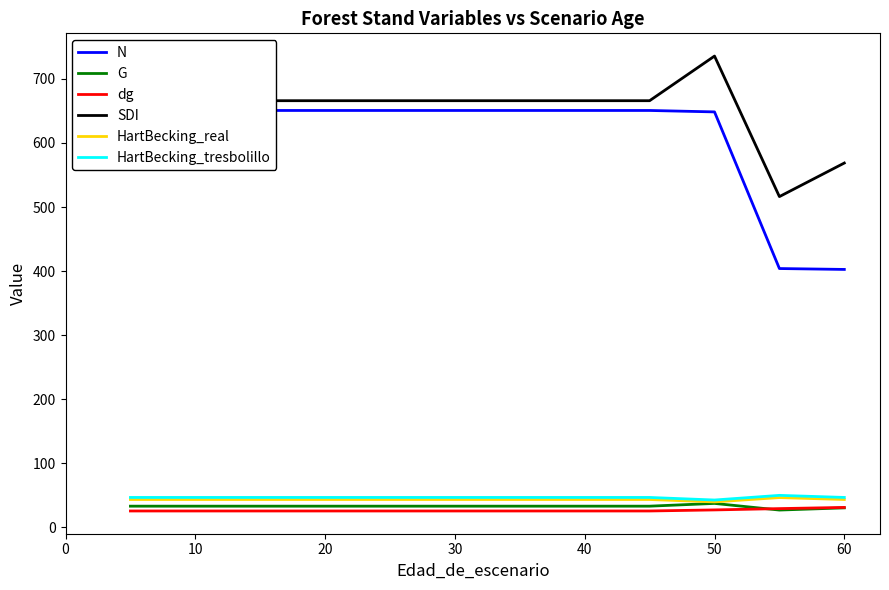

True or false: SDI and G cross at least once.

False